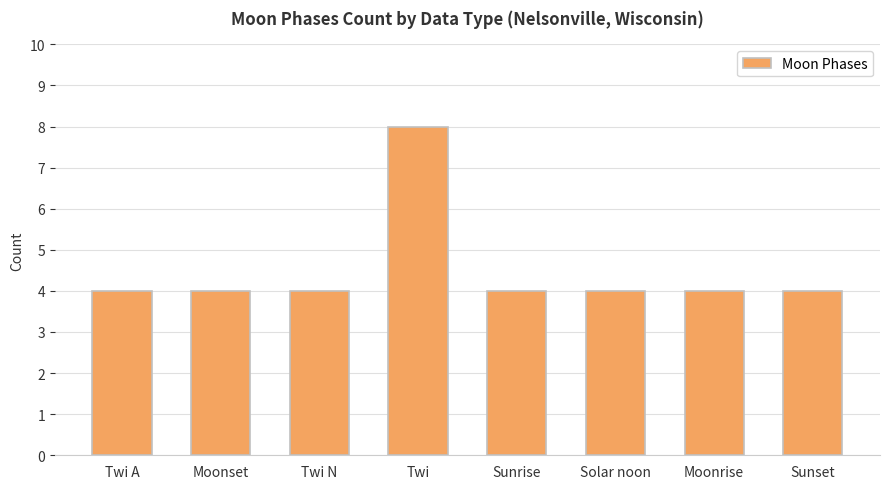

True or false: the data shows 6 at Sunset.

False